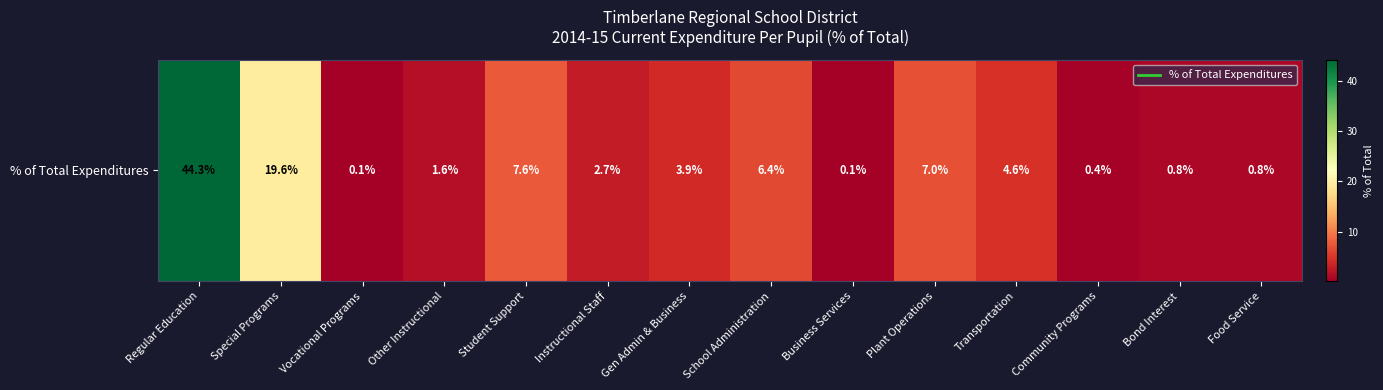

Where is the data nearest to the value 22?

Special Programs